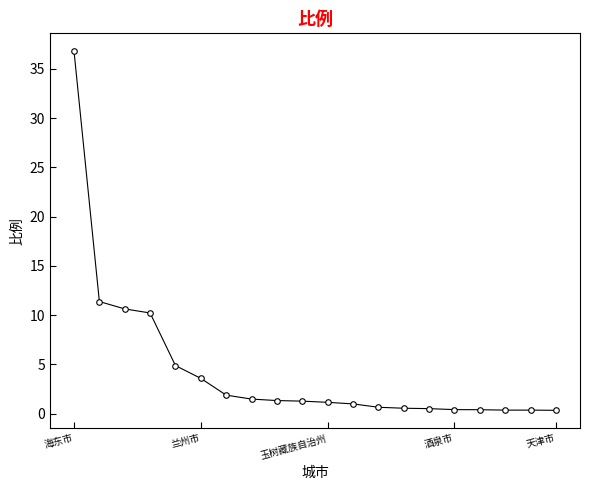

What is the greatest value displayed?

36.8